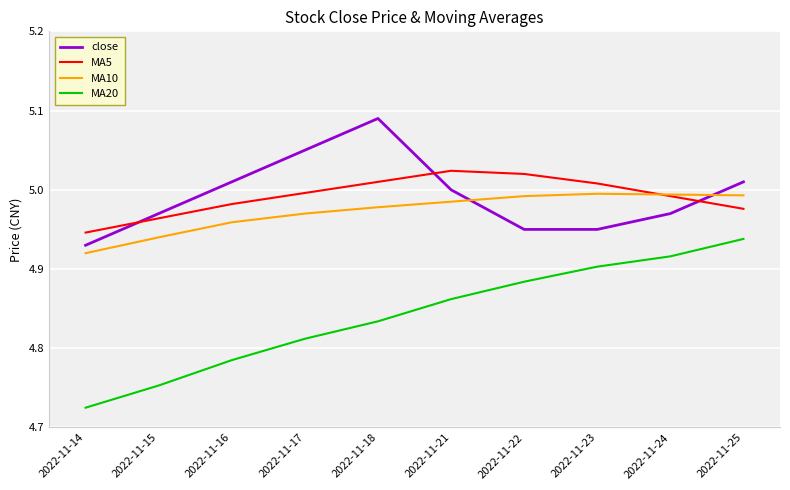

List the series in order of their peak value, lowest first.

MA20, MA10, MA5, close